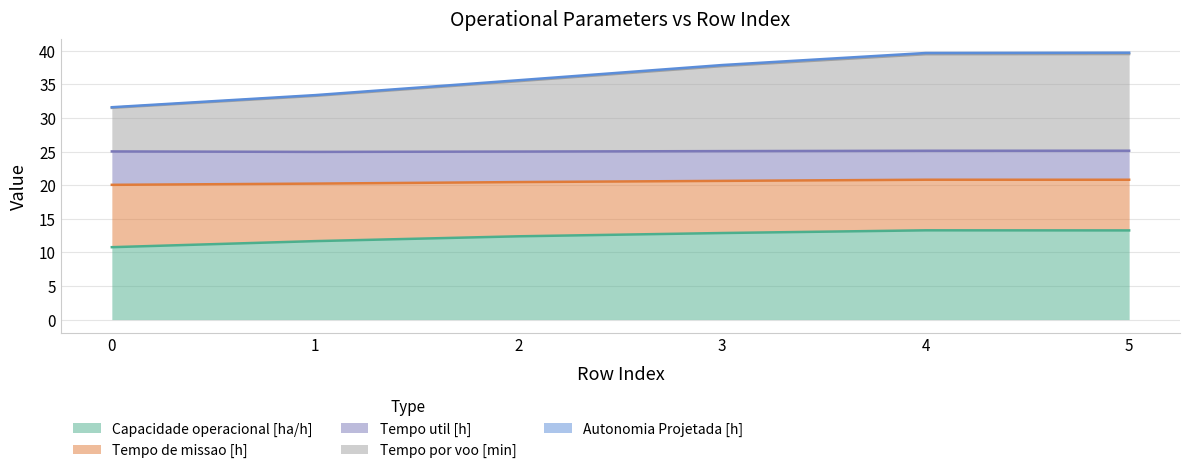

Where does the Tempo por voo [min] series first go above 37?

3